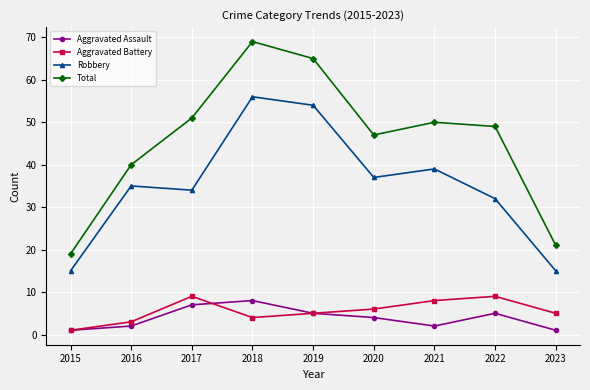

Which series changed the most between 2015 and 2021?

Total